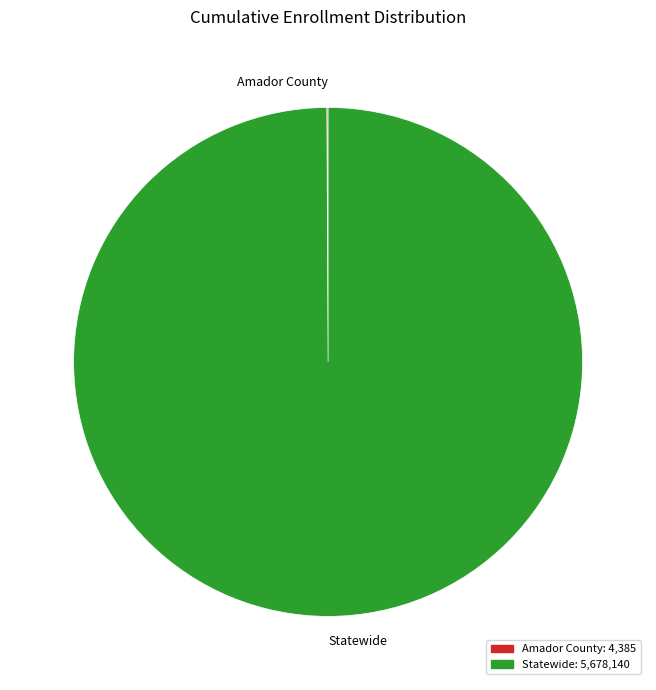

Which category accounts for the majority?

Statewide